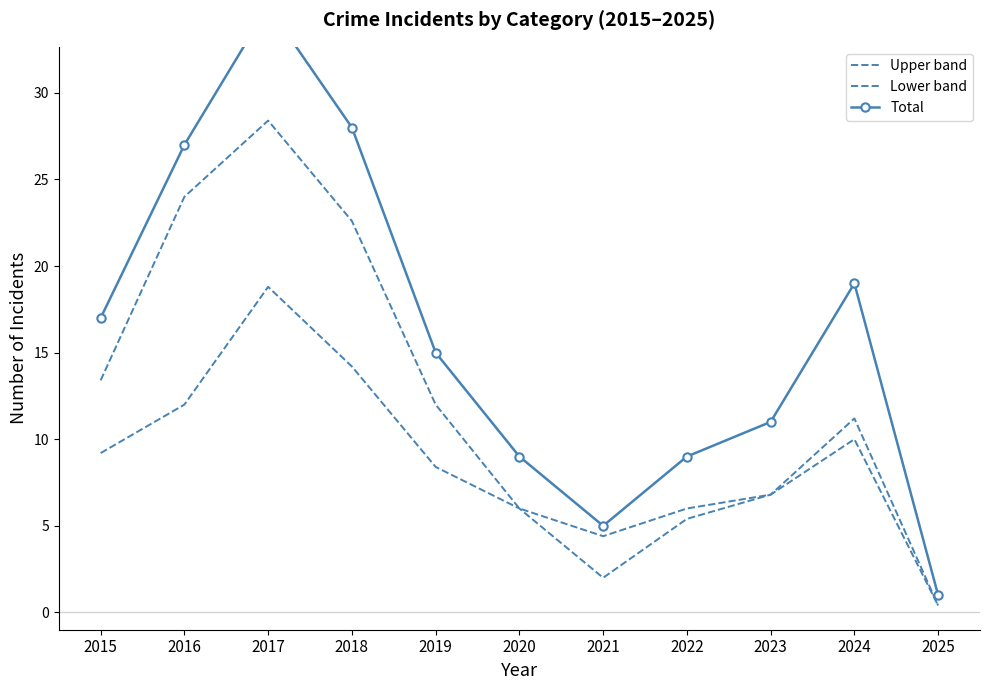

What are all the series names shown in the legend?

Upper band, Lower band, Total